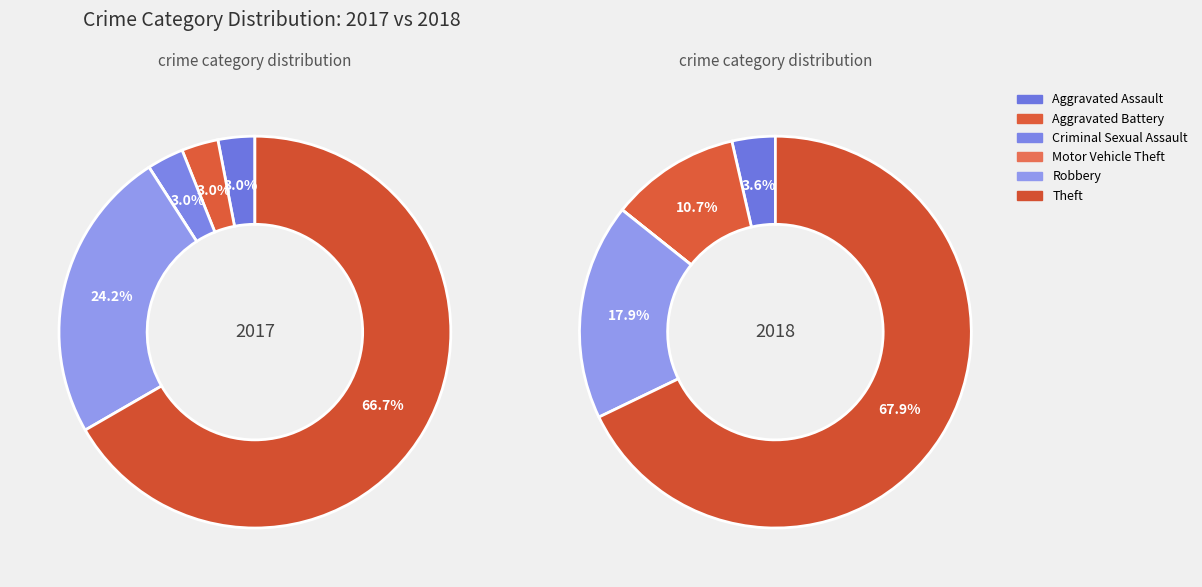

What is the smallest slice in the pie chart?

3